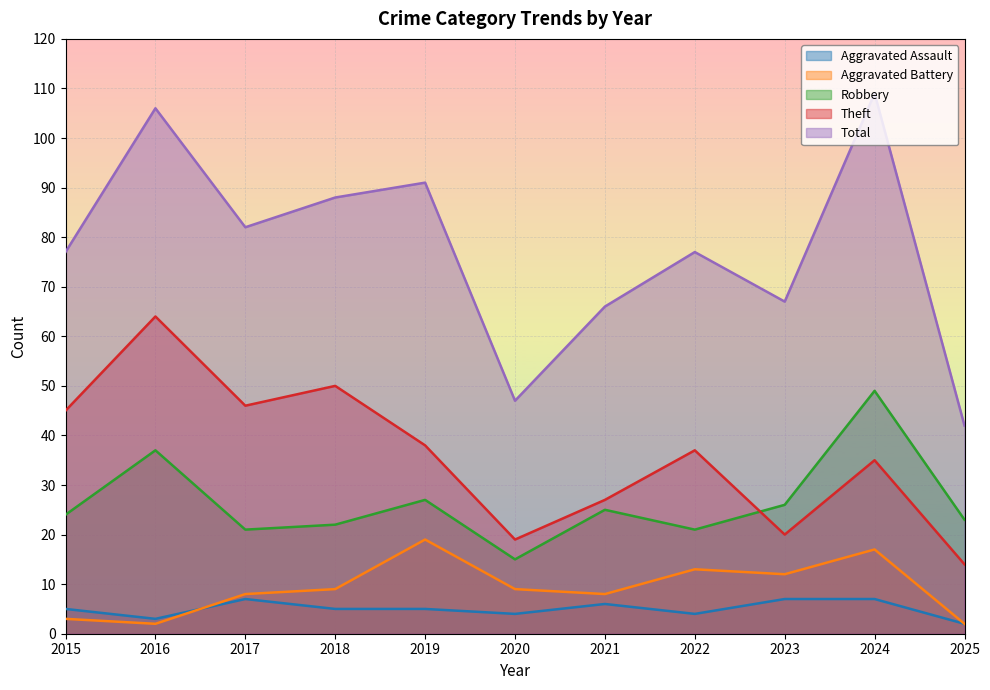

What is the value of the Total point at the 2nd from the left?

106